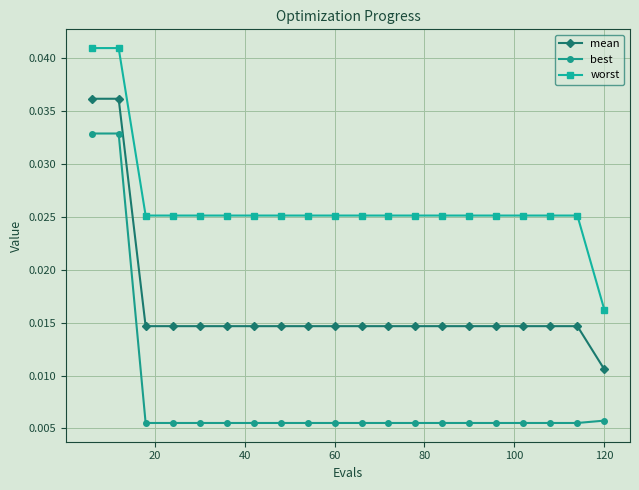

At how many categories does at least one series exceed 0?

20